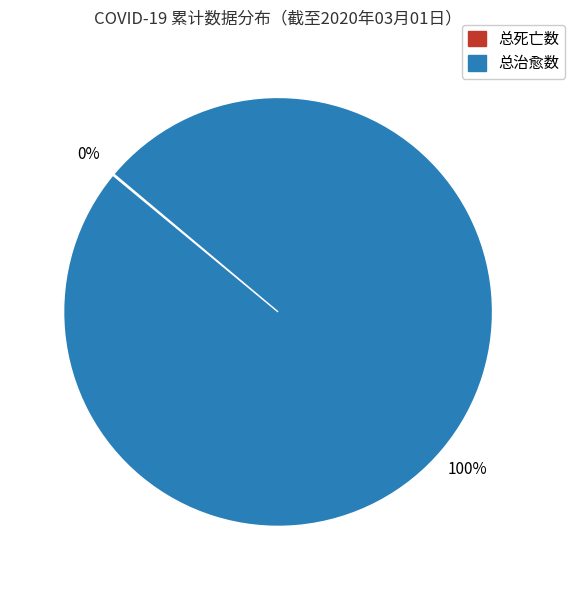

Which slice is the largest?

总治愈数